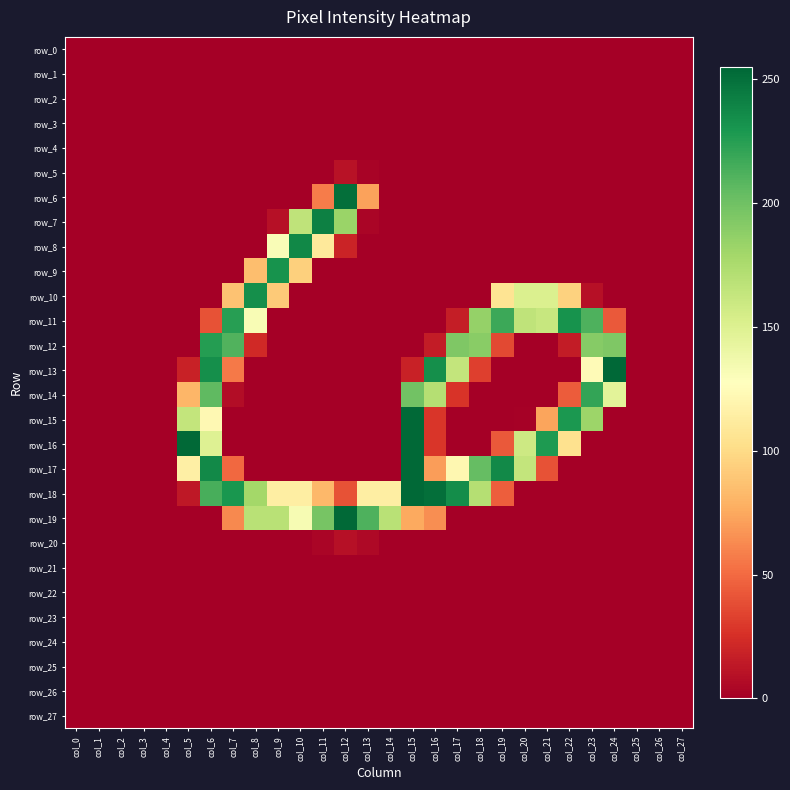

What is the total value across all series at col_20?

641